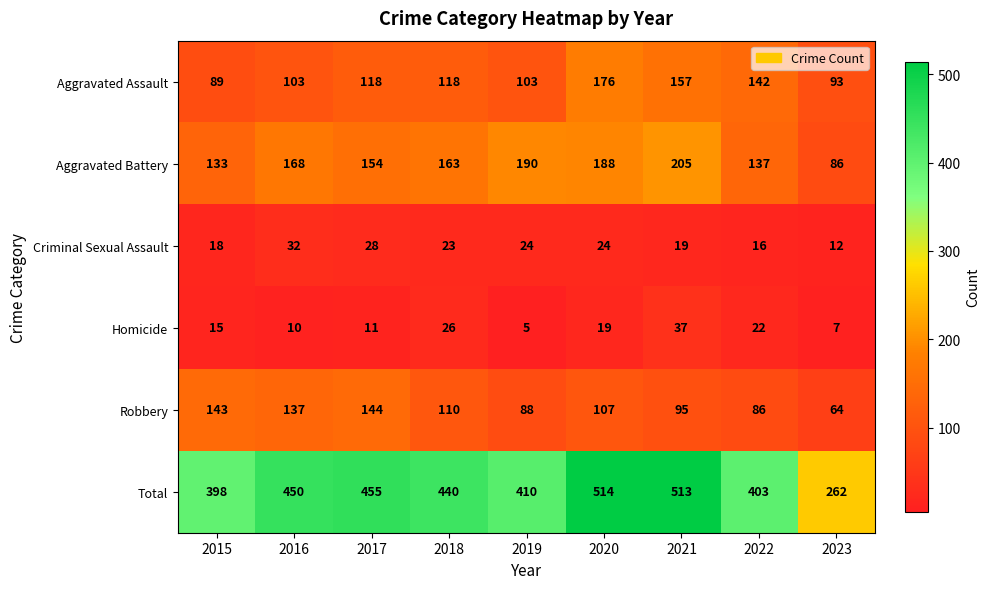

What is the total value across all series at 2015?

796